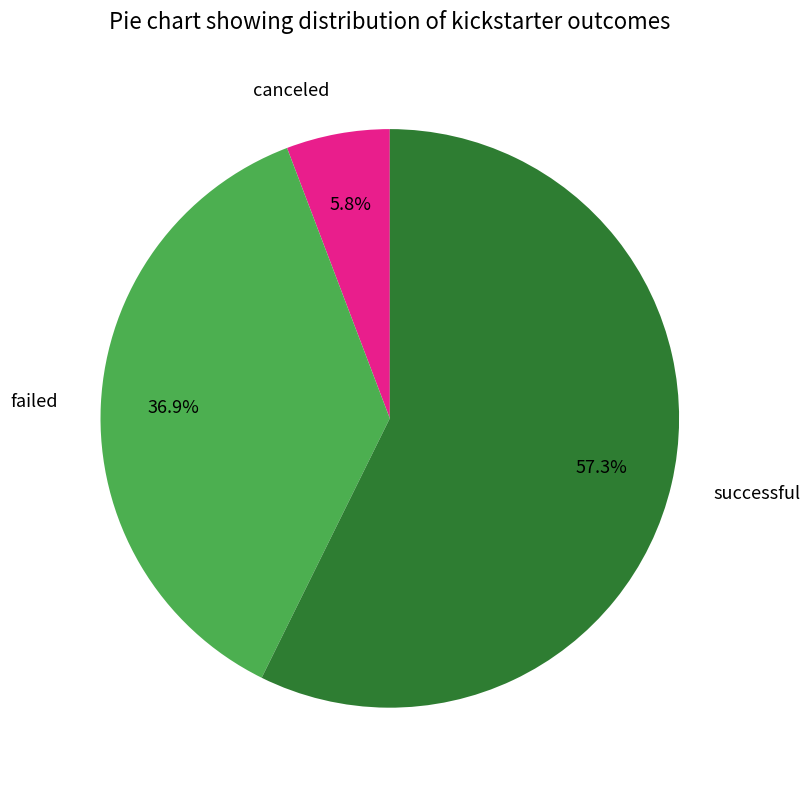

Is there any slice that represents more than half of the pie?

Yes